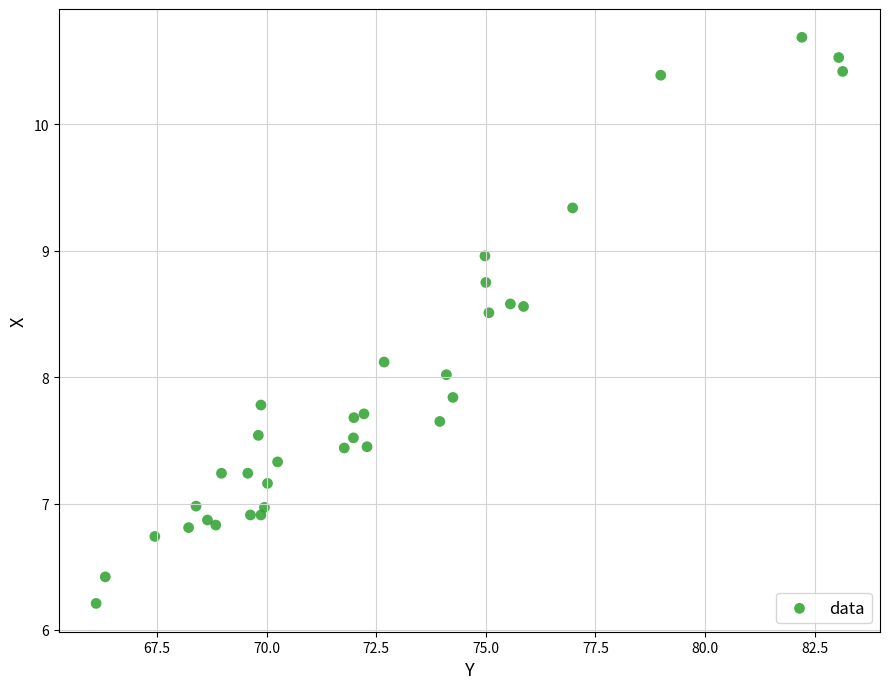

What is the range of Y values (max minus min)?

4.5